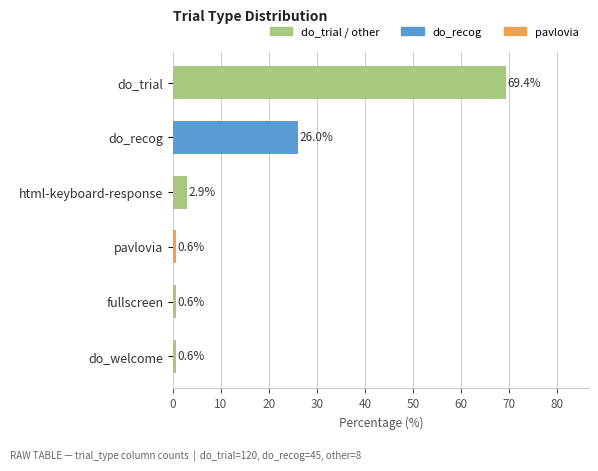

The value at pavlovia is 0.6. True or false?

True